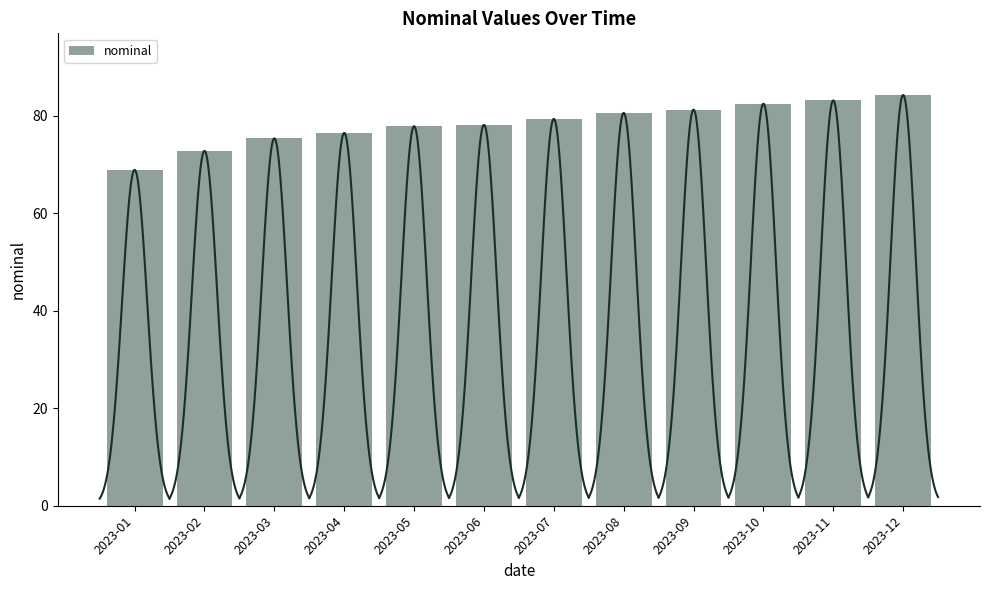

Approximately how many times larger is the value at 2023-05 compared to 2023-08?

1.0